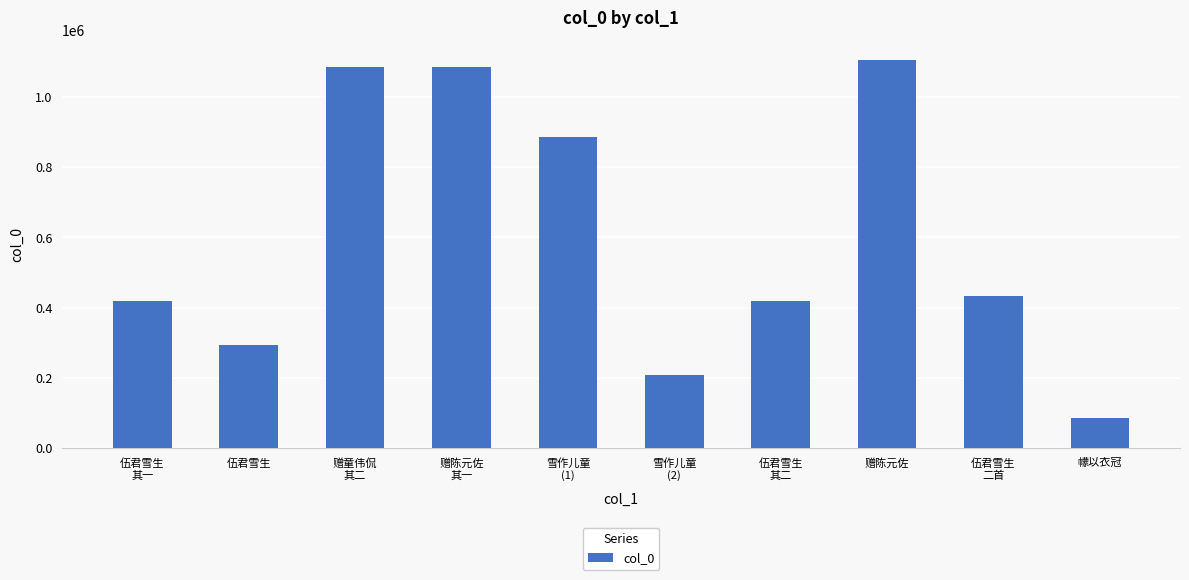

Read the value at 赠陈元佐.

1105545